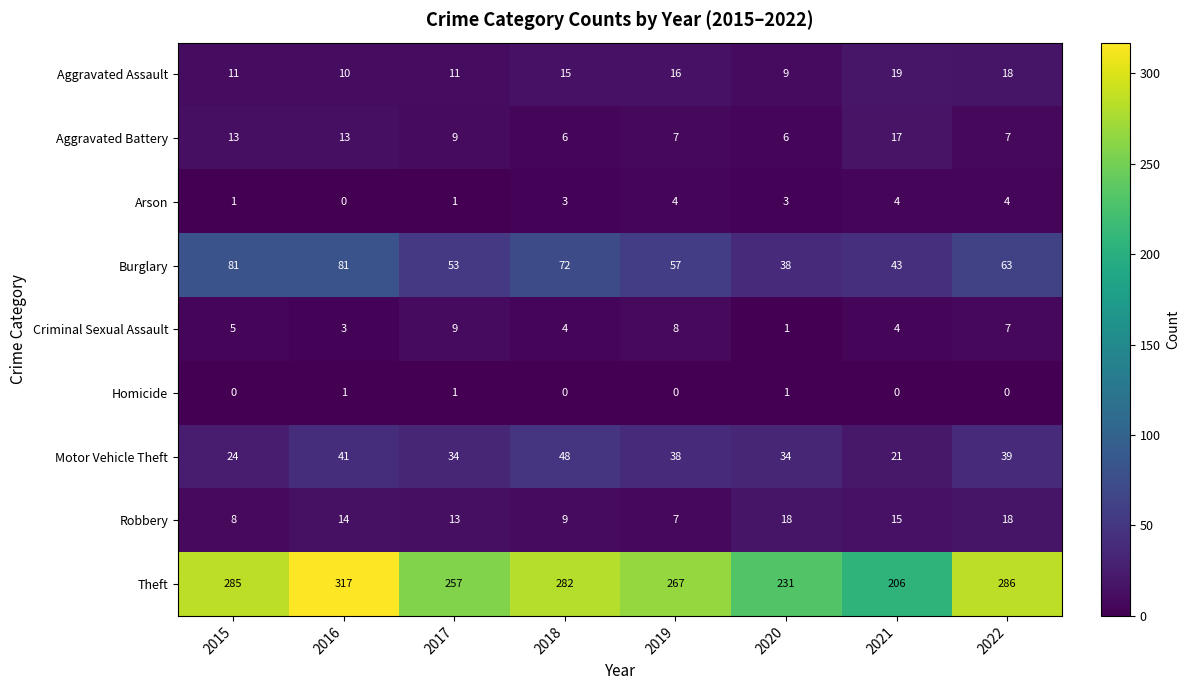

Is it true that Theft equals 478 at 2015?

False